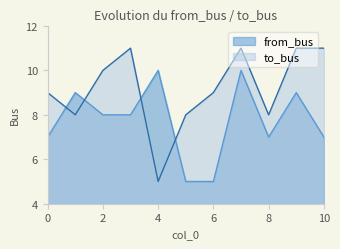

Which category has the lowest value across all series?

5